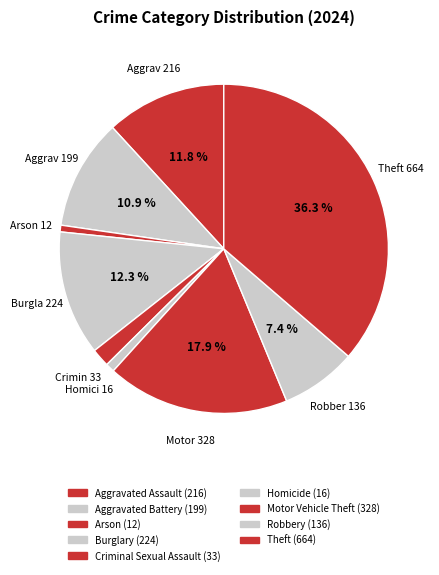

How many slices are in this pie chart?

9